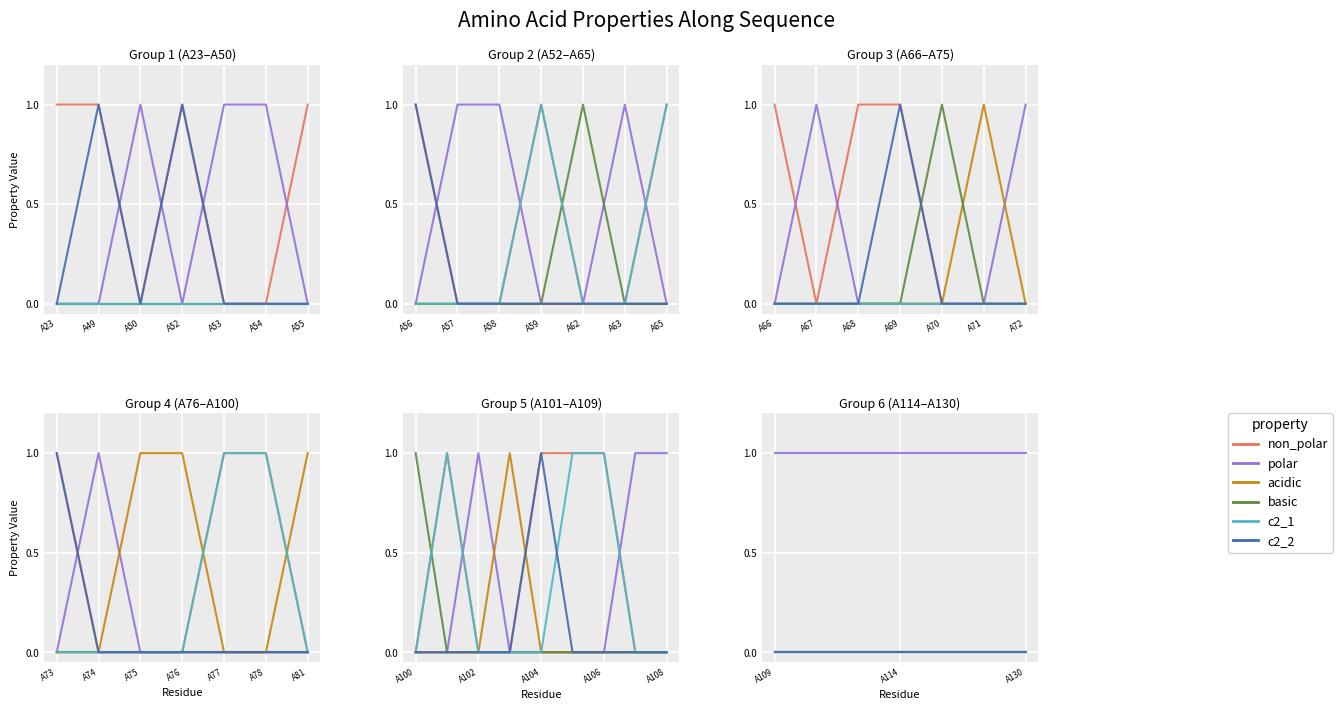

Which series changed the most between A49 and A50?

non_polar